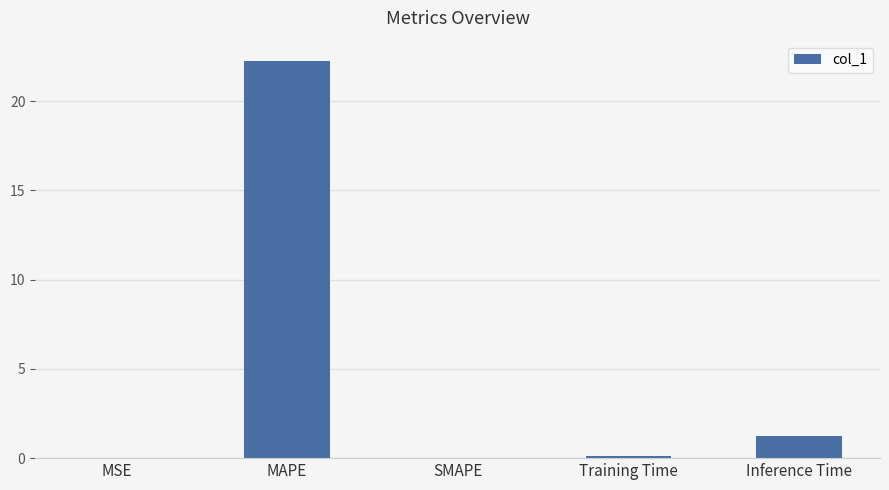

True or false: the data shows 0.0 at SMAPE.

True